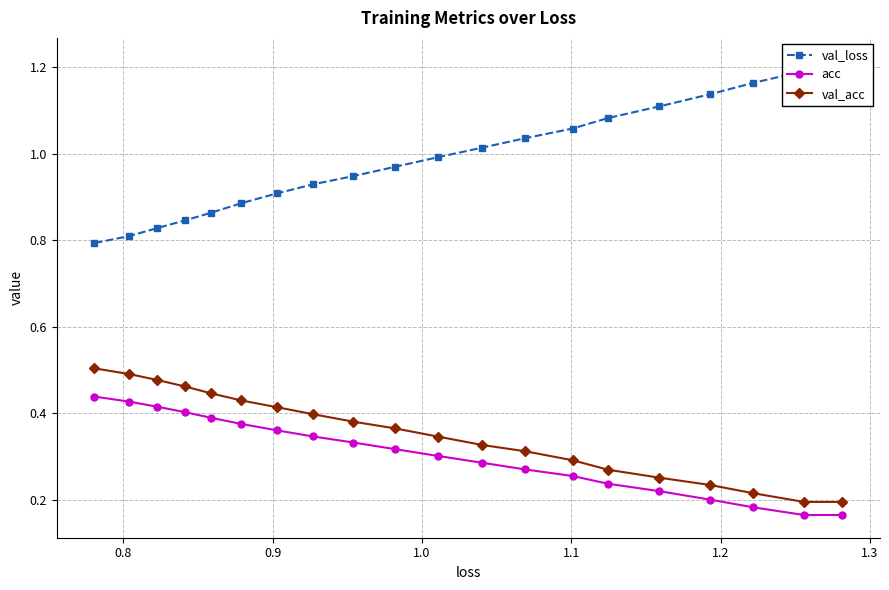

True or false: acc has more than 2 points higher than both neighbors.

False